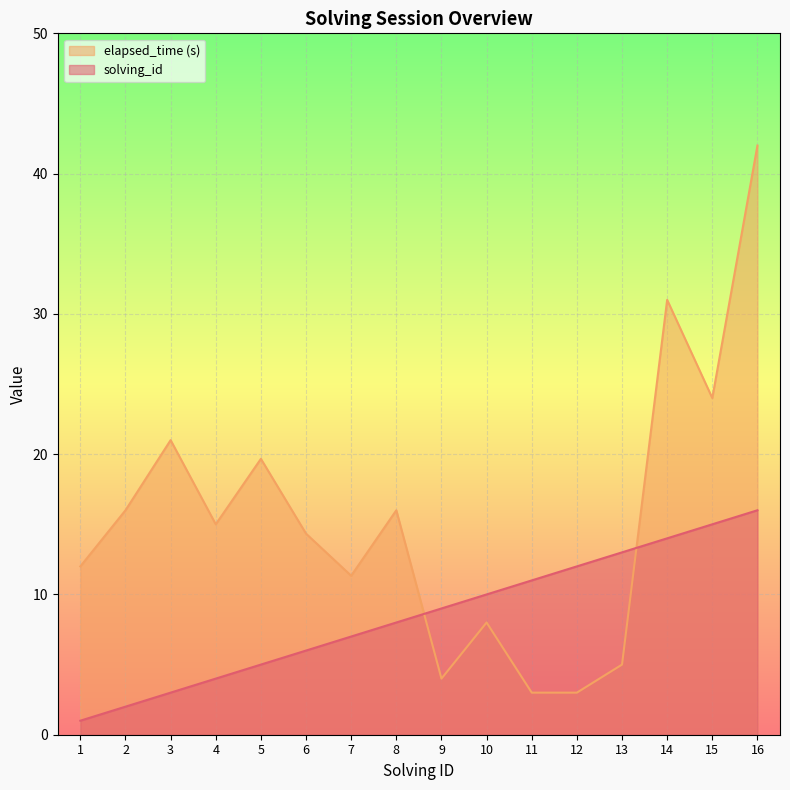

At which category is the sum across all series the highest?

16